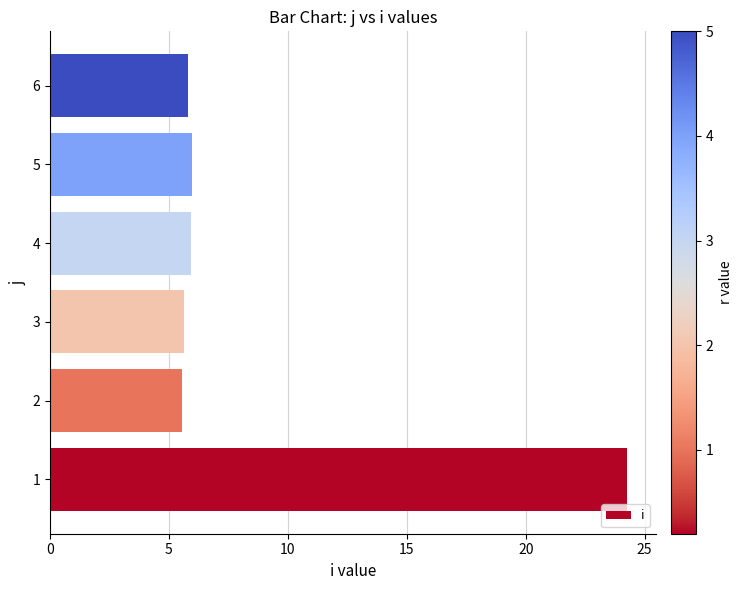

What is the ratio of the value at 5 to the value at 4?

1.0